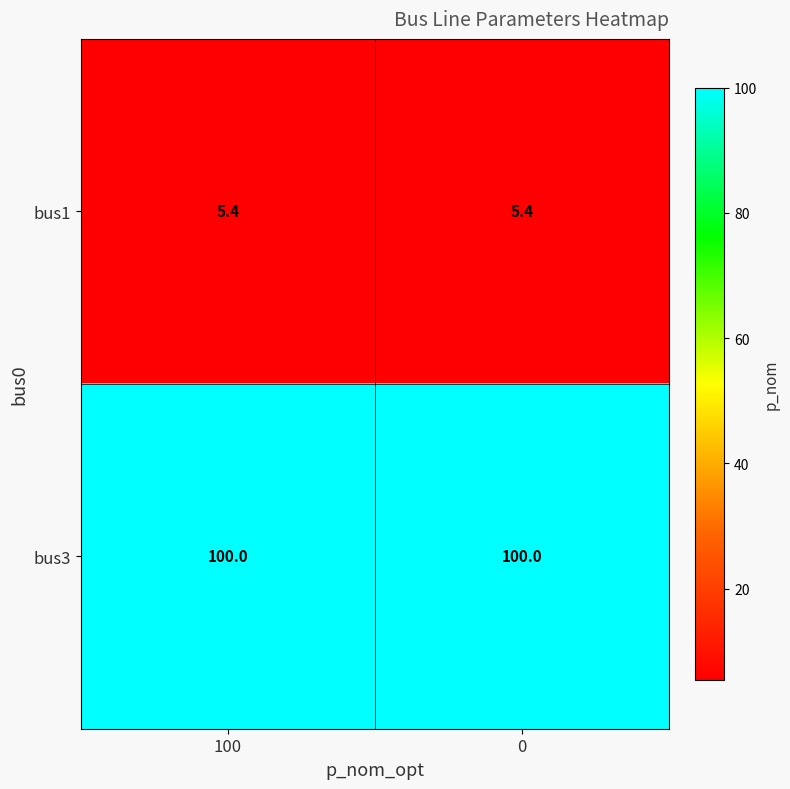

What is the maximum value shown in the chart?

100.0